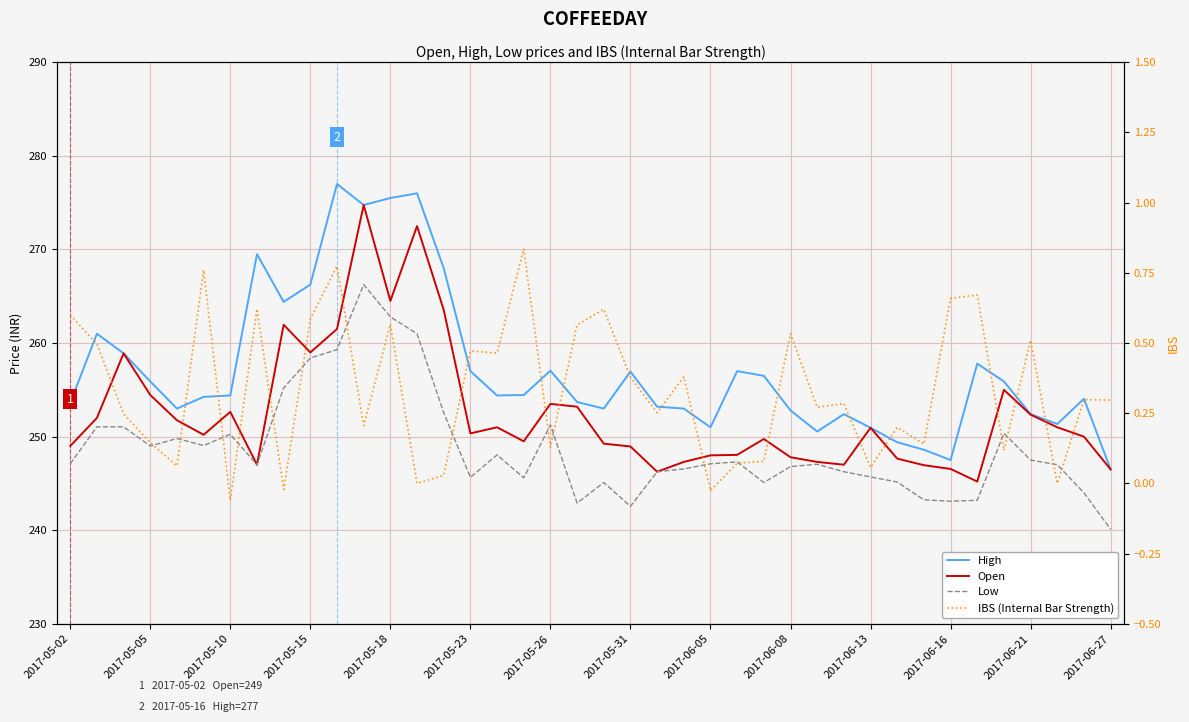

Count the number of categories in the chart.

40